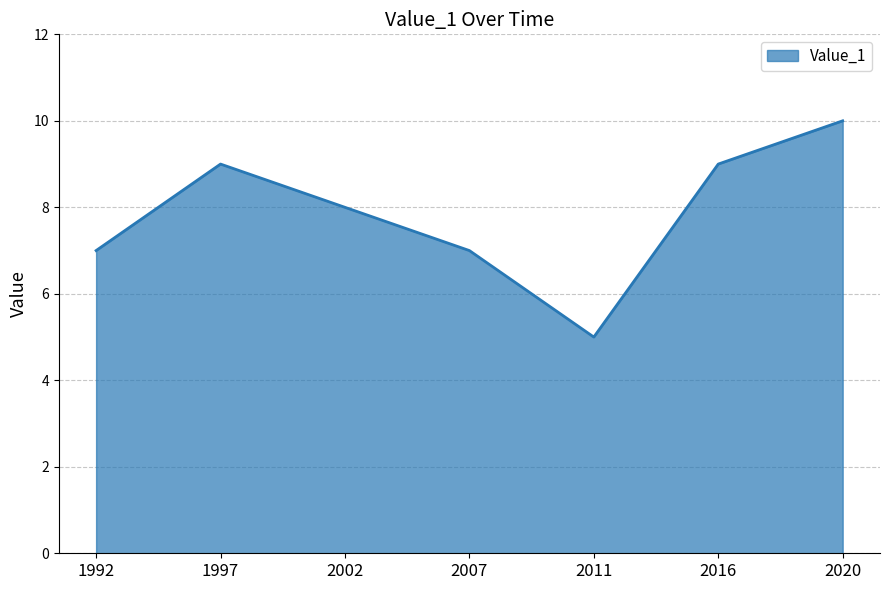

Between 2016 and 2020, which is larger?

2020